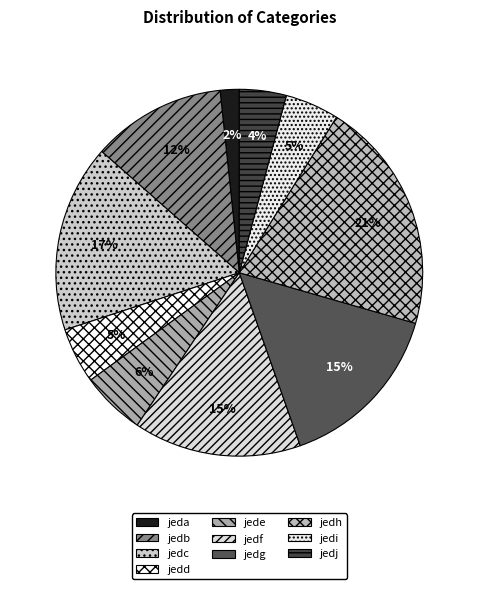

True or false: jedd accounts for 1% of the total.

False